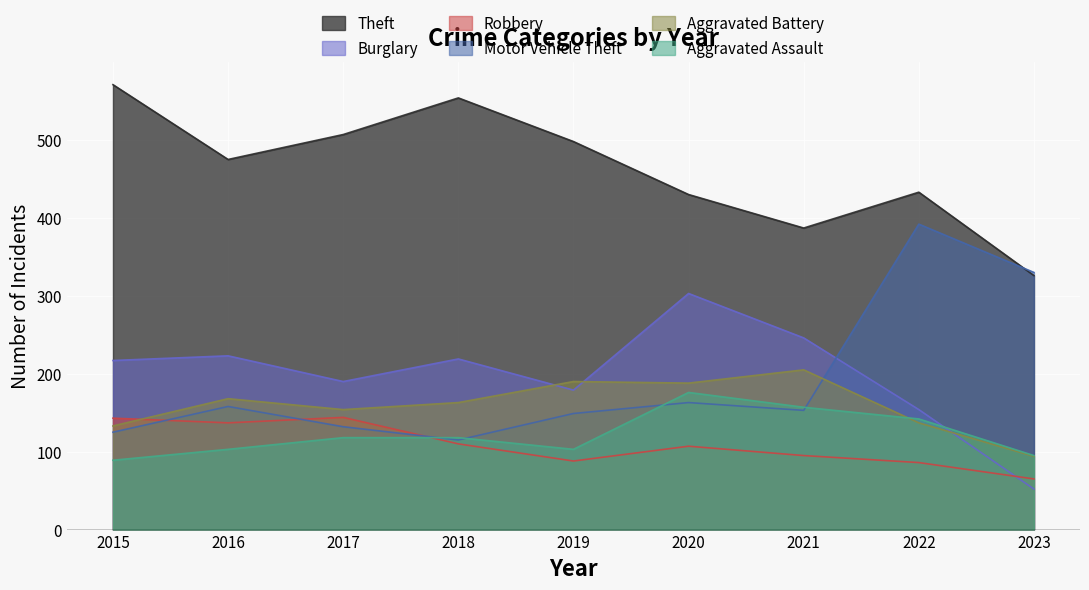

Count the number of data series in this chart.

6